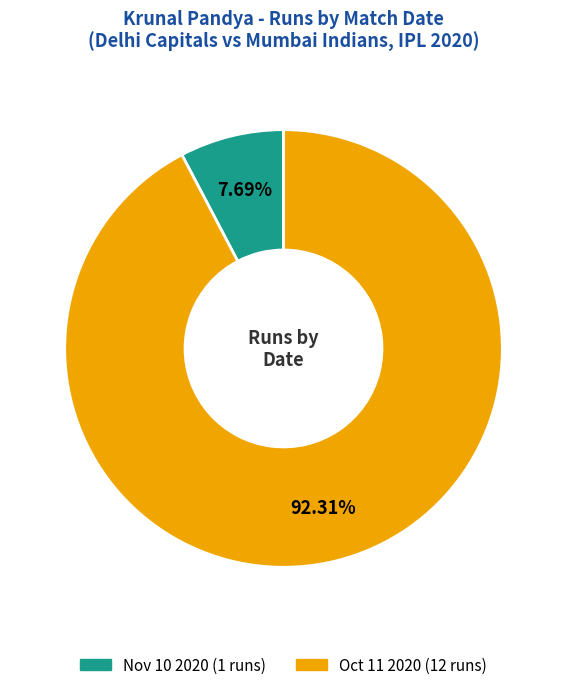

To the nearest percent, what is the average slice percentage?

50%